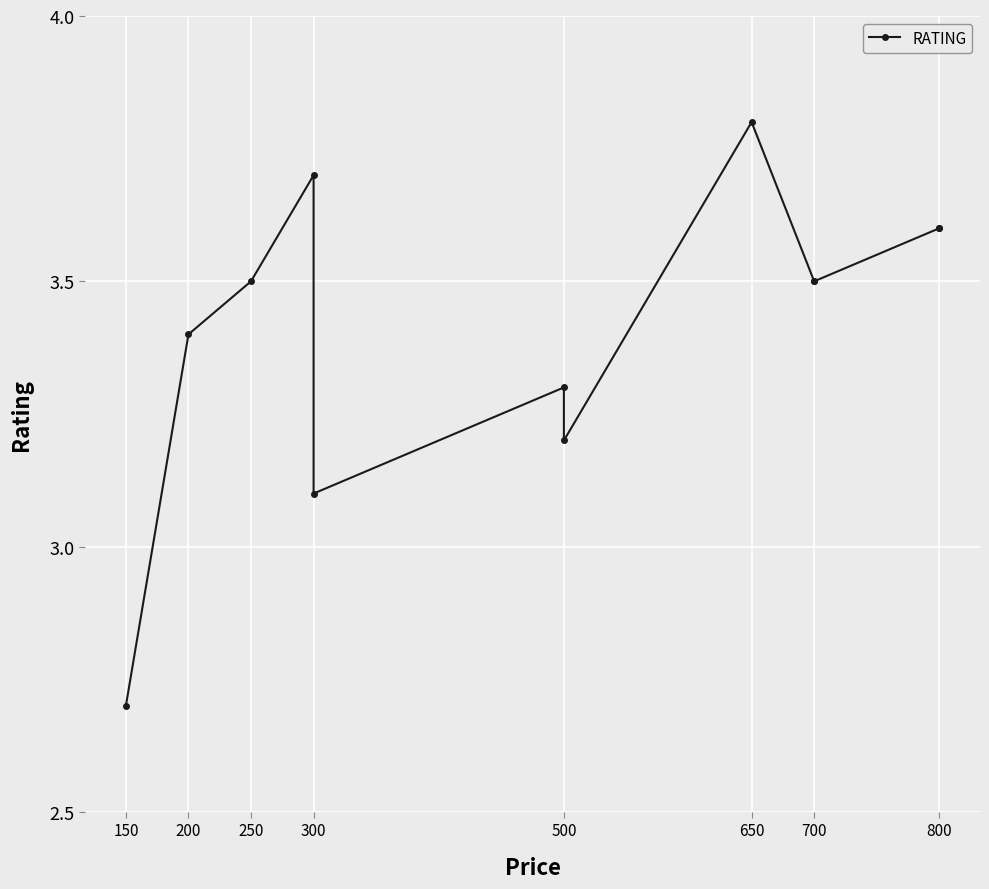

Read the value at 700.

3.5